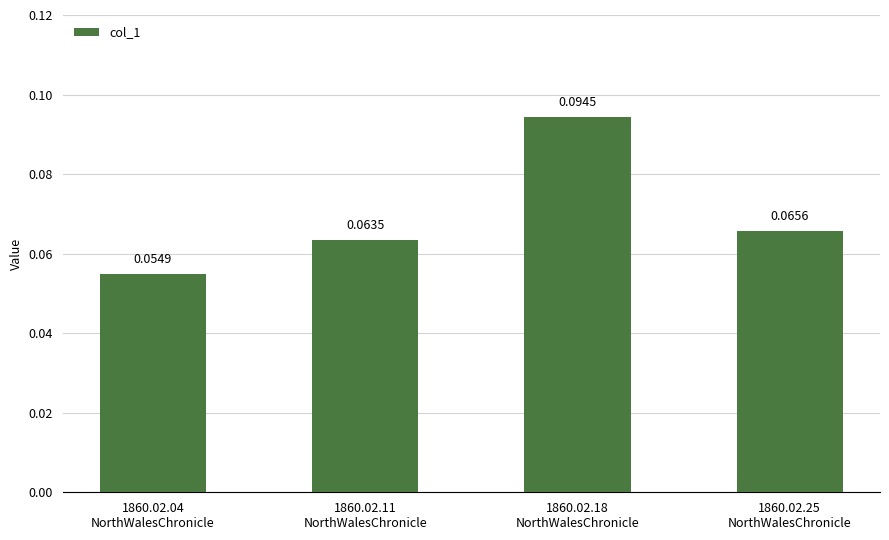

What is the label of the 1st bar from the left?

1860.02.04
NorthWalesChronicle